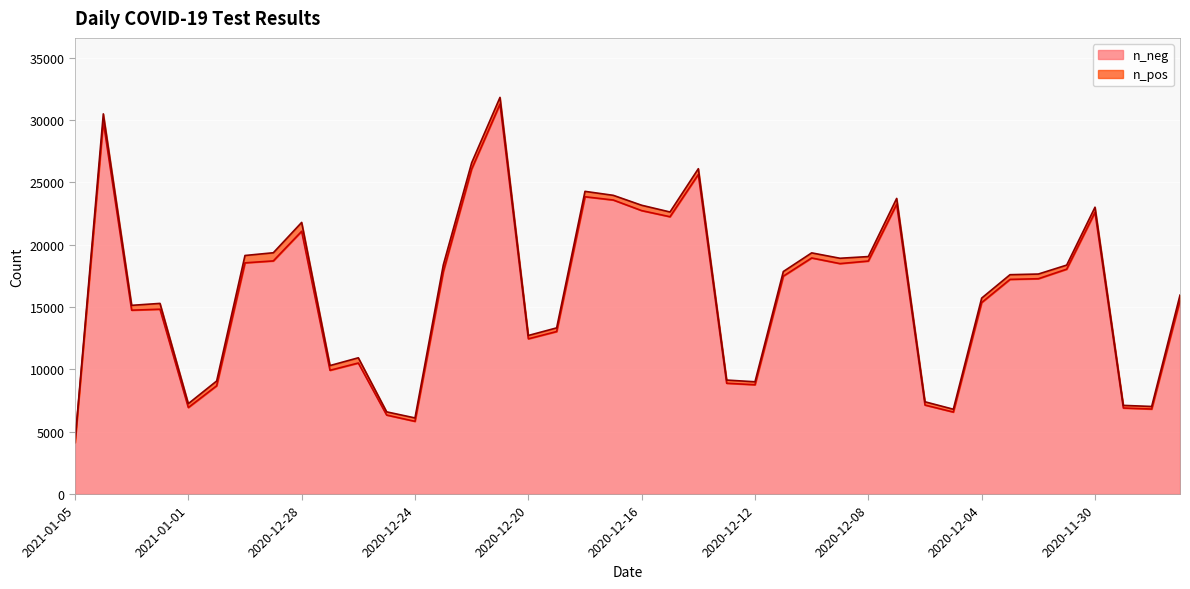

True or false: the data has more than 1 interior local peaks.

True